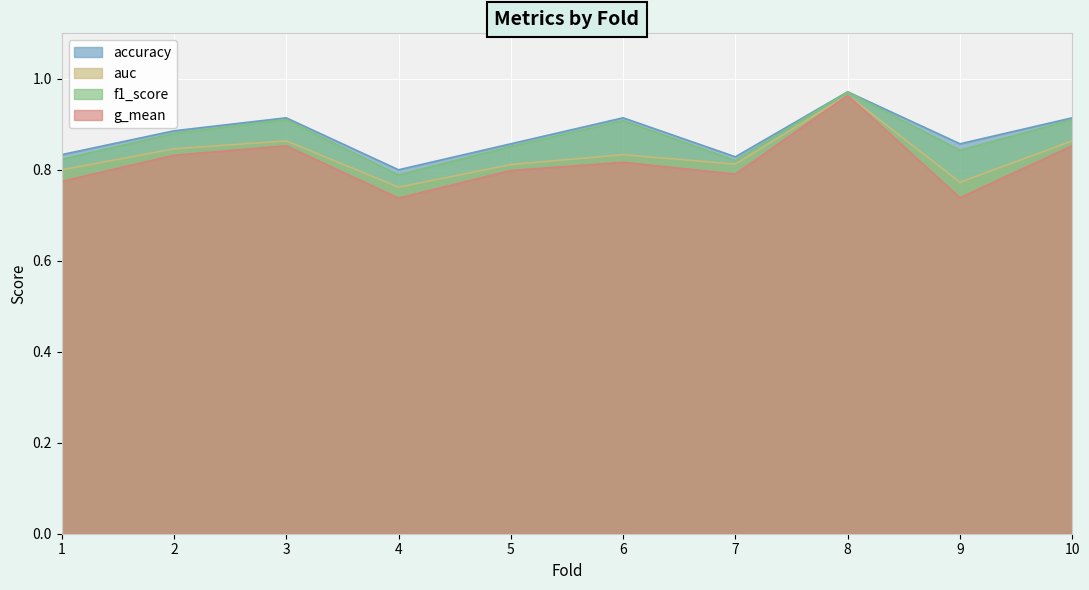

Reading left to right, transcribe all the data shown in this chart.

accuracy: 1=0.8	2=0.9	3=0.9	4=0.8	5=0.9	6=0.9	7=0.8	8=1.0	9=0.9	10=0.9
auc: 1=0.8	2=0.8	3=0.9	4=0.8	5=0.8	6=0.8	7=0.8	8=1.0	9=0.8	10=0.9
f1_score: 1=0.8	2=0.9	3=0.9	4=0.8	5=0.9	6=0.9	7=0.8	8=1.0	9=0.8	10=0.9
g_mean: 1=0.8	2=0.8	3=0.9	4=0.7	5=0.8	6=0.8	7=0.8	8=1.0	9=0.7	10=0.9